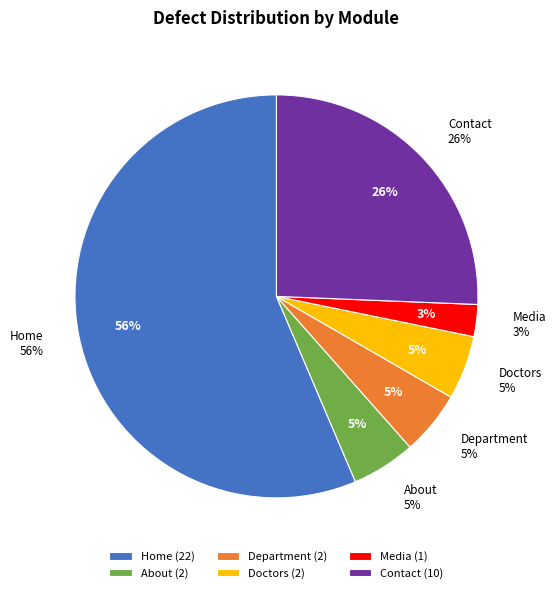

What percentage is NOT represented by Media?

97.4%